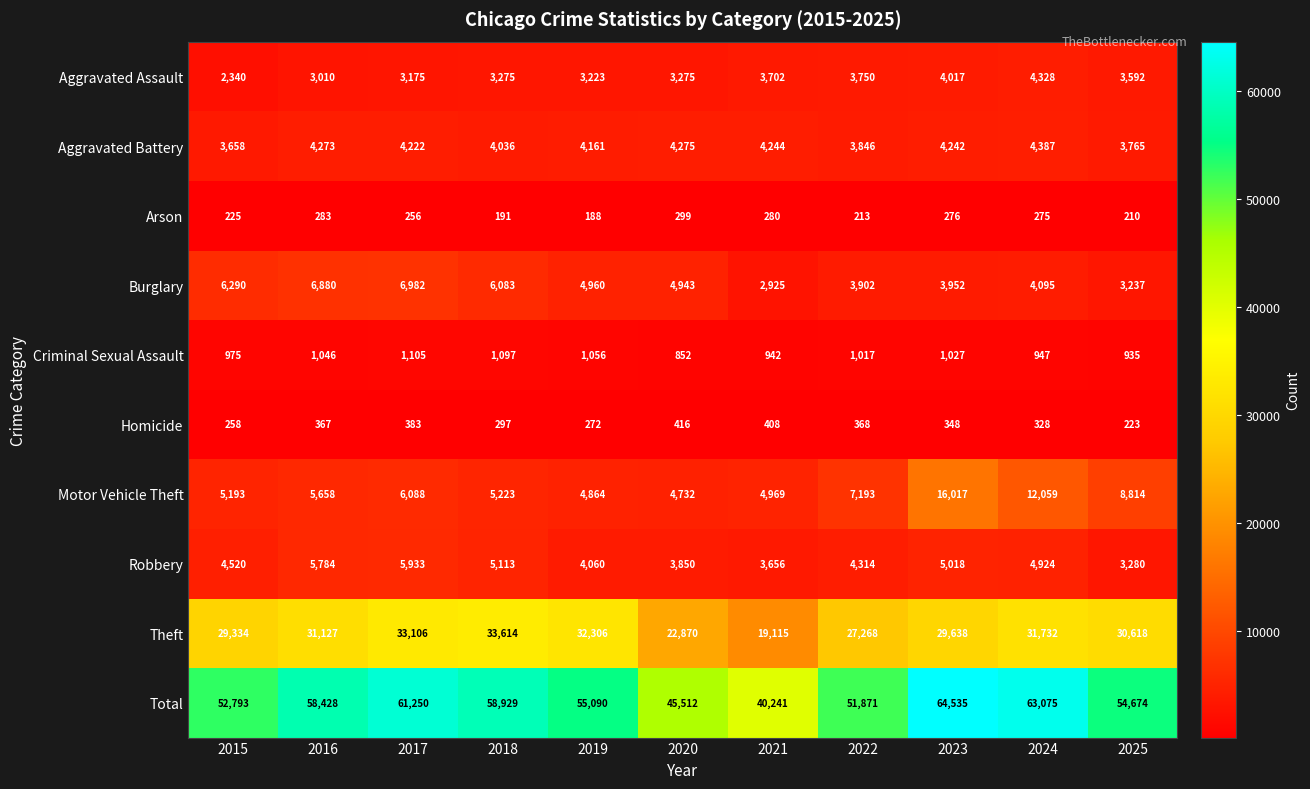

At how many categories does at least one series exceed 40807?

10